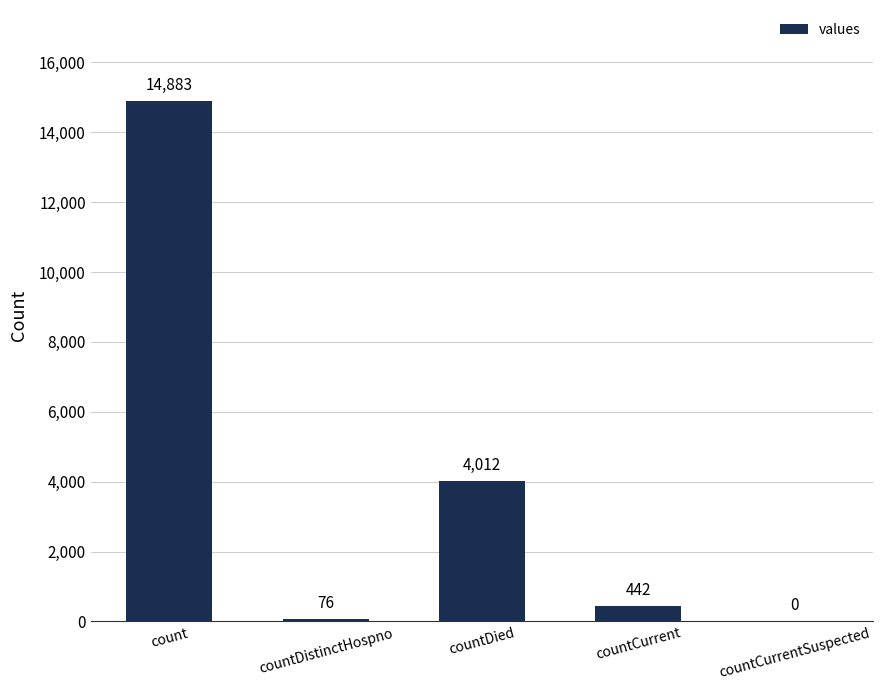

Where does the data first go above 442?

count